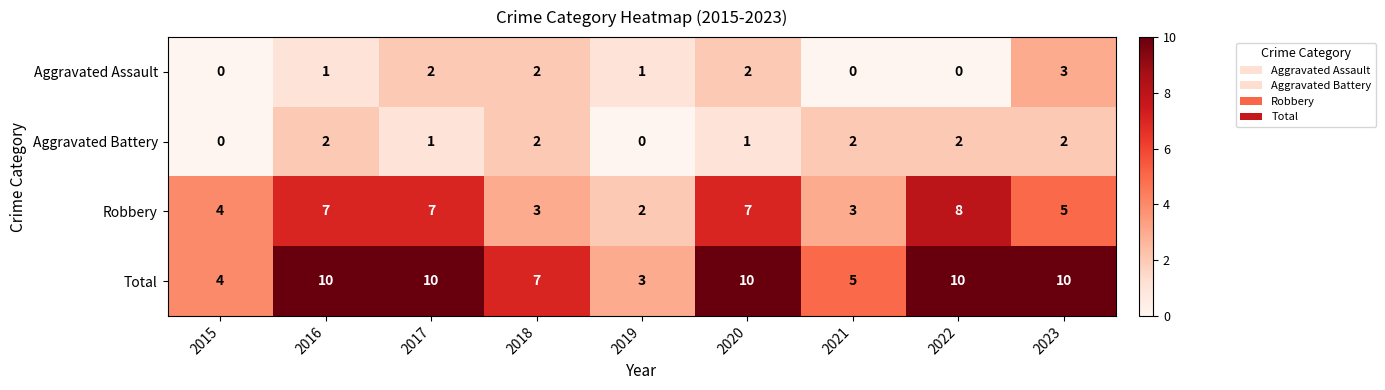

What is the difference between the maximum and minimum values in the Robbery series?

6